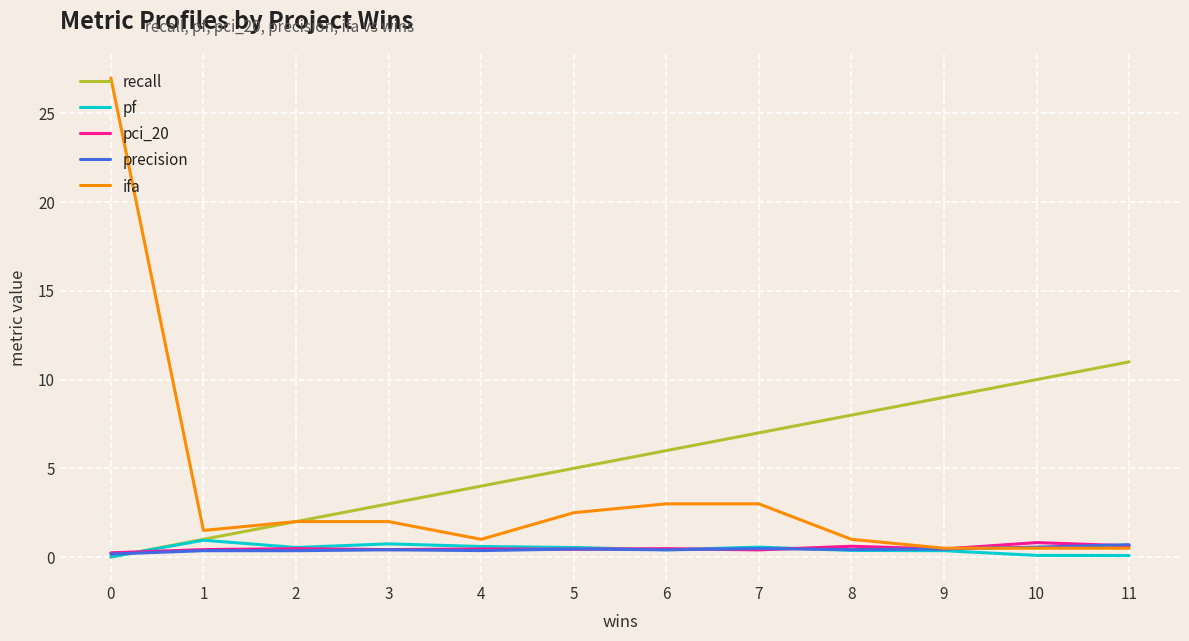

What value does the pf series have at 7?

0.6